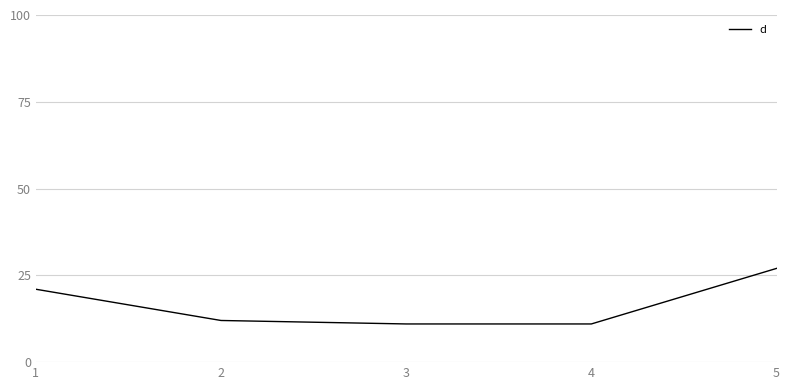

Reading left to right, transcribe all the data shown in this chart.

21	12	11	11	27